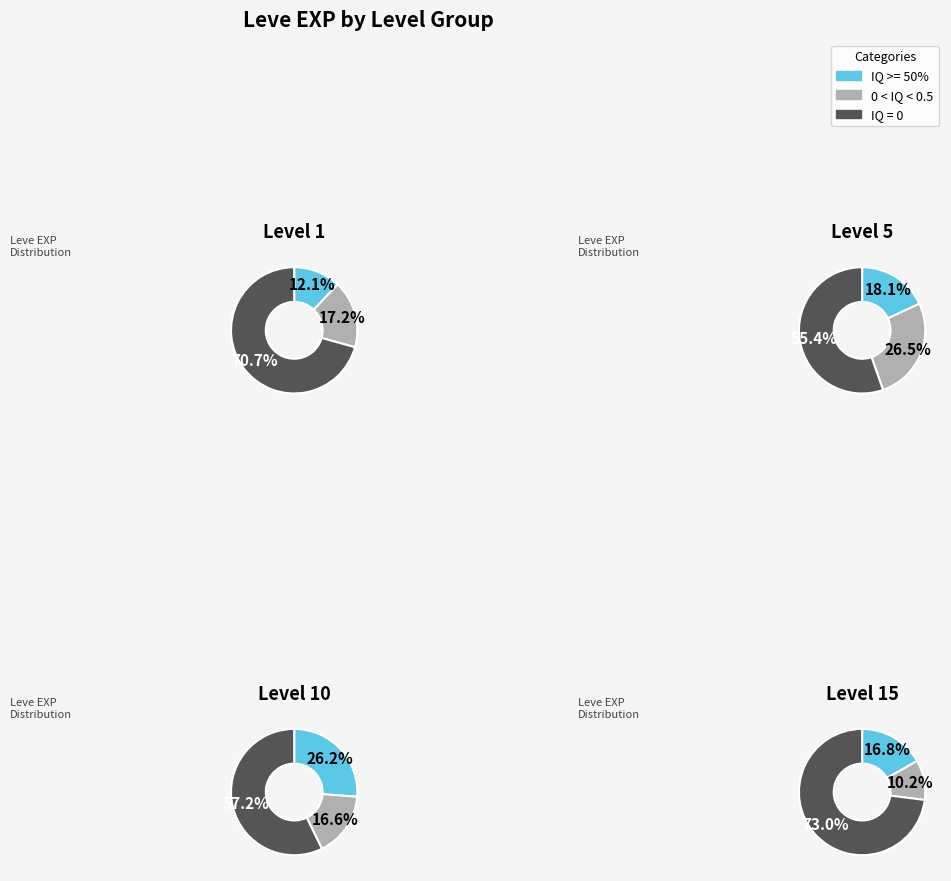

Is it true that 1 is 15% of the pie?

False